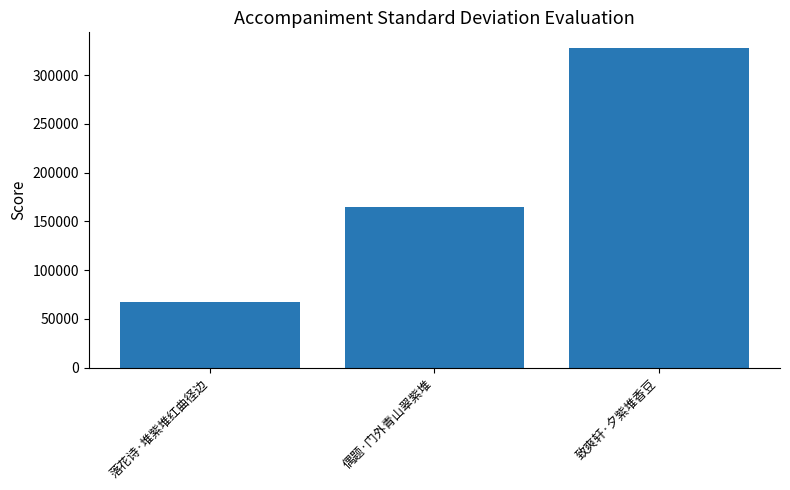

What is the label of the 3rd bar from the right?

落花诗·堆紫堆红曲径边